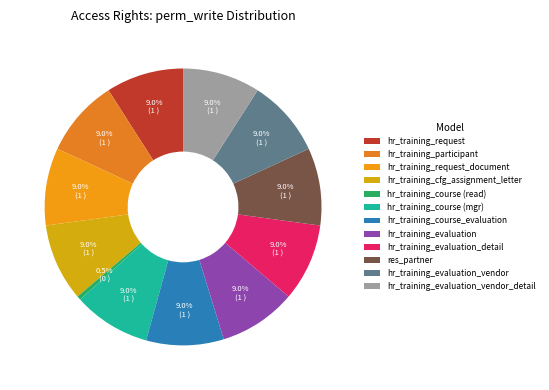

What is the change in value from hr_training_course (read) to hr_training_course (mgr)?

+1